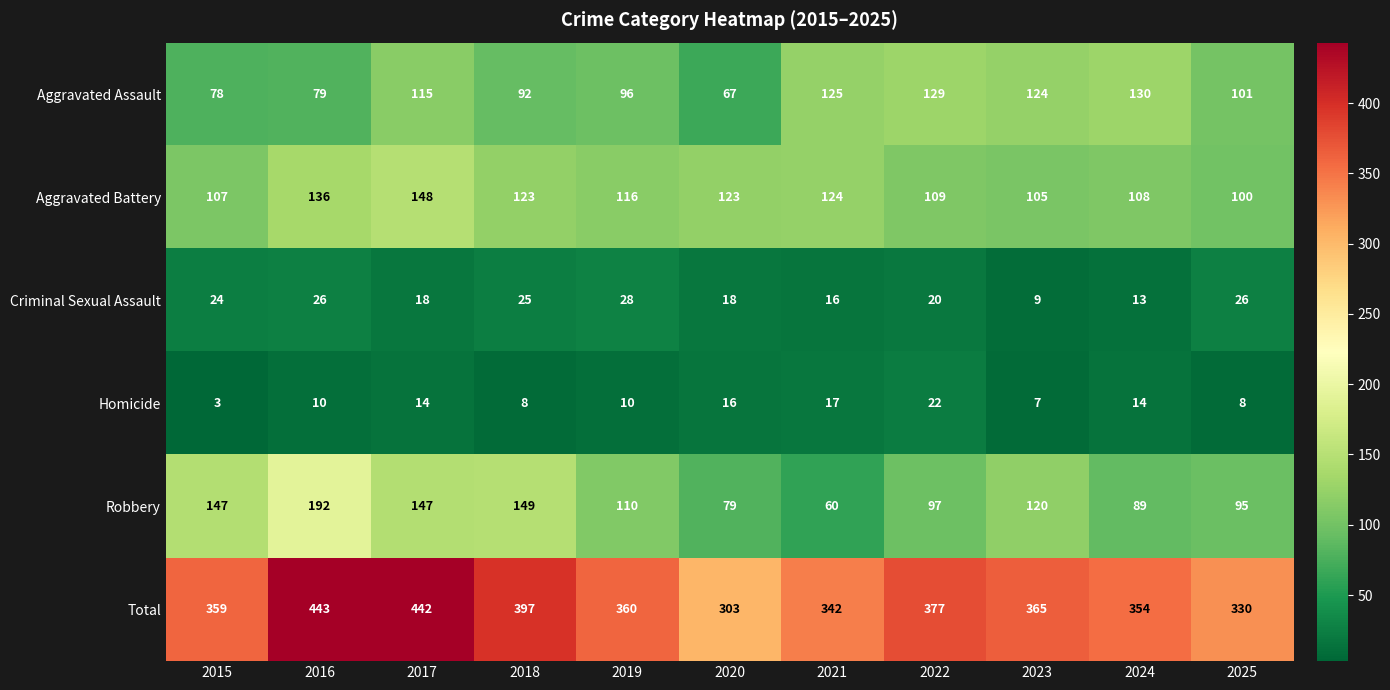

Where does the Aggravated Battery series first go above 116?

2016